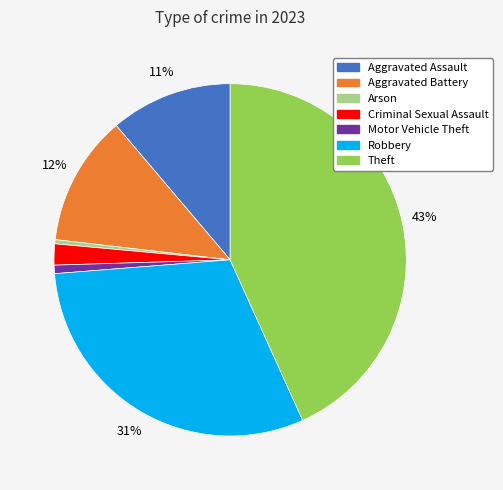

Do Aggravated Assault and Robbery together represent more than half of the pie?

No